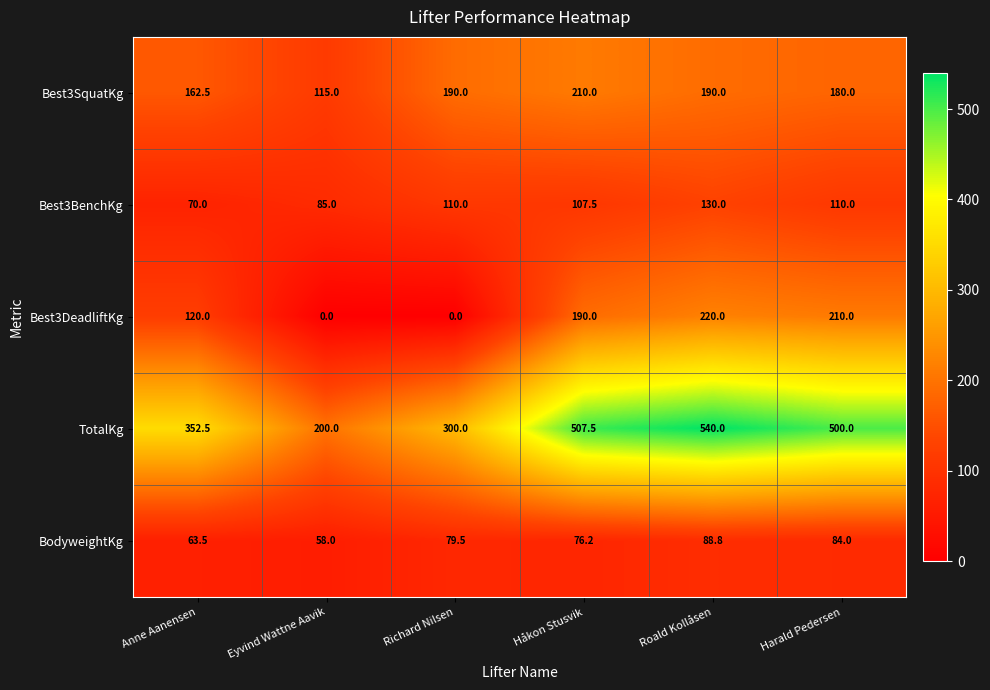

How many data points in Best3BenchKg are less than 110?

3